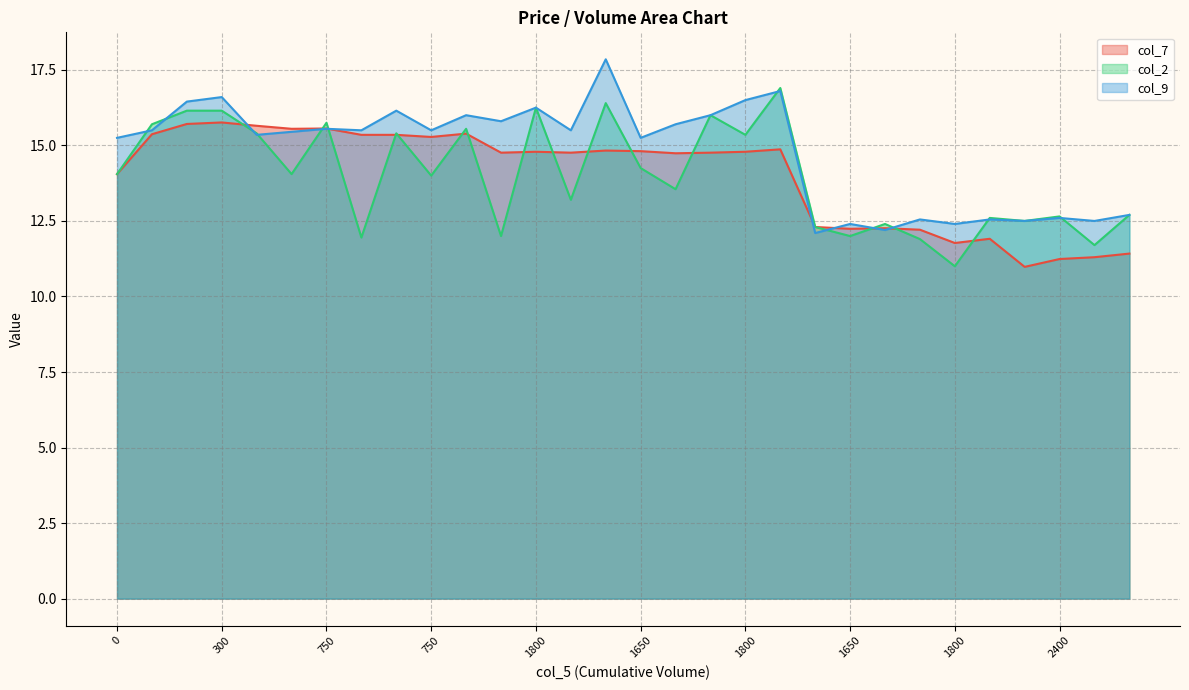

Does the chart have visible grid lines?

Yes